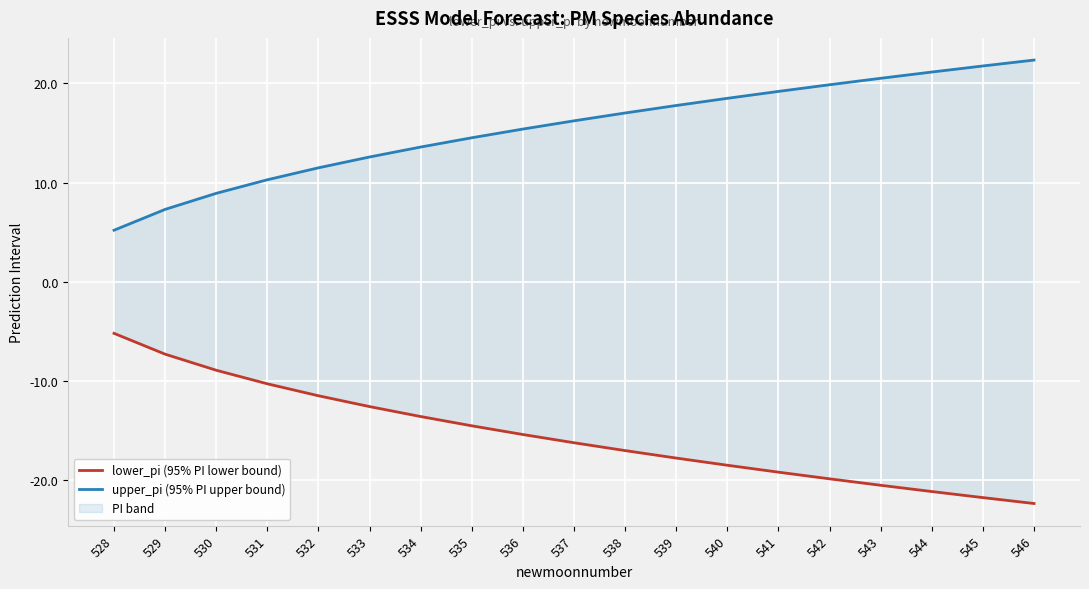

Reading right to left, what are all the values shown in this chart?

lower_pi (95% PI lower bound): -22.4	-21.8	-21.1	-20.5	-19.9	-19.2	-18.5	-17.8	-17.0	-16.2	-15.4	-14.5	-13.6	-12.6	-11.5	-10.3	-8.9	-7.3	-5.2
upper_pi (95% PI upper bound): 22.4	21.8	21.1	20.5	19.9	19.2	18.5	17.8	17.0	16.2	15.4	14.5	13.6	12.6	11.5	10.3	8.9	7.3	5.2